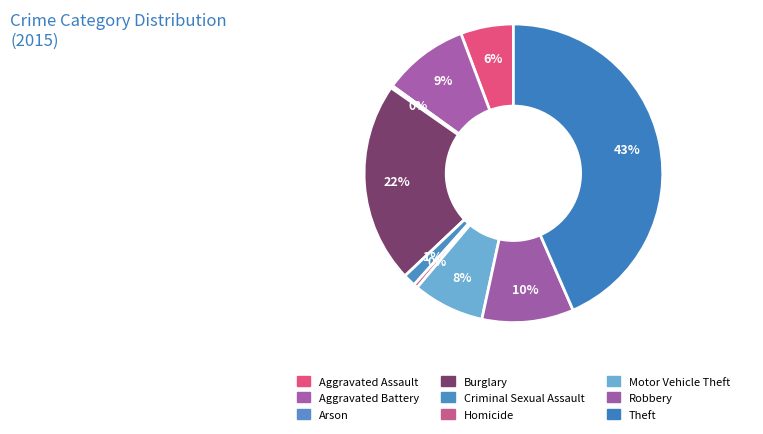

To the nearest percent, what percentage of the pie is Robbery?

10%